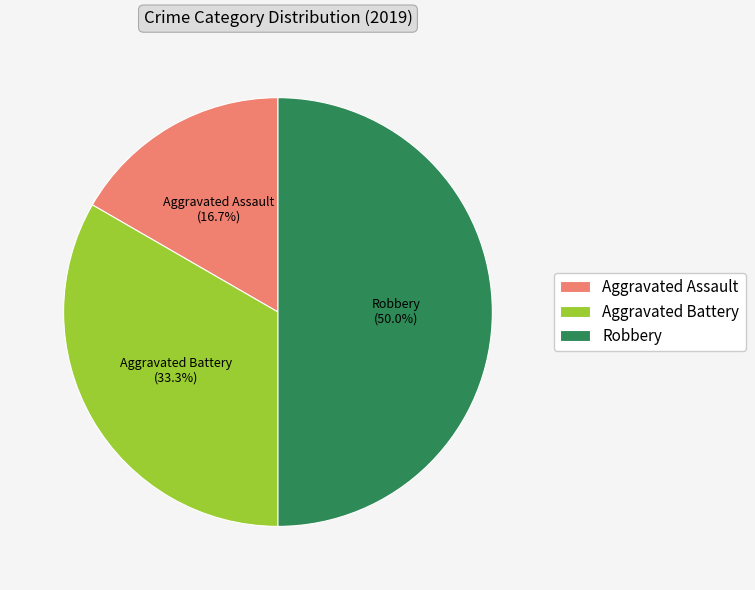

To the nearest percent, what percentage of the pie is Aggravated Battery?

33%